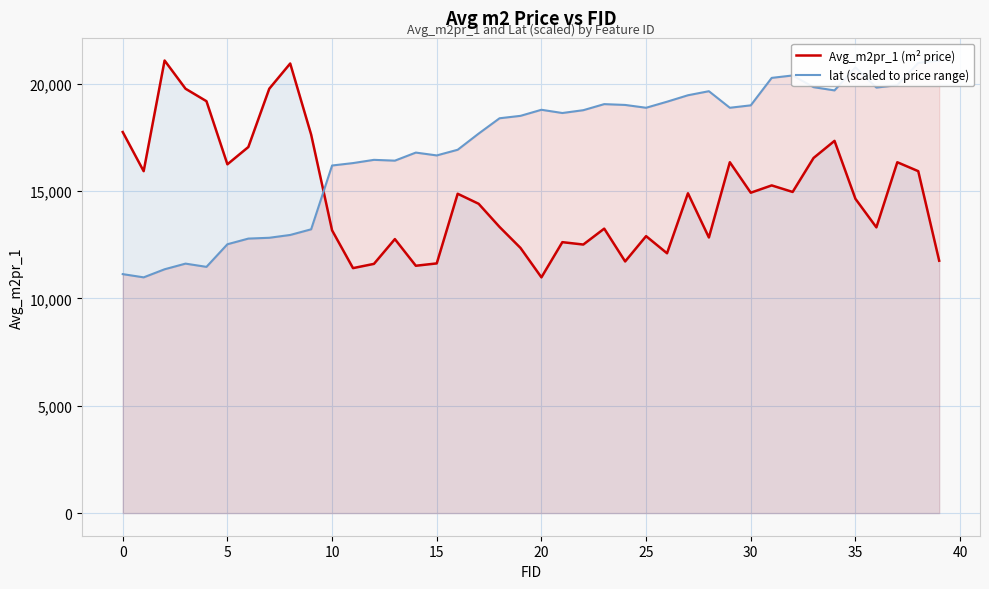

What is the difference between the highest and lowest values at 20?

3723.6